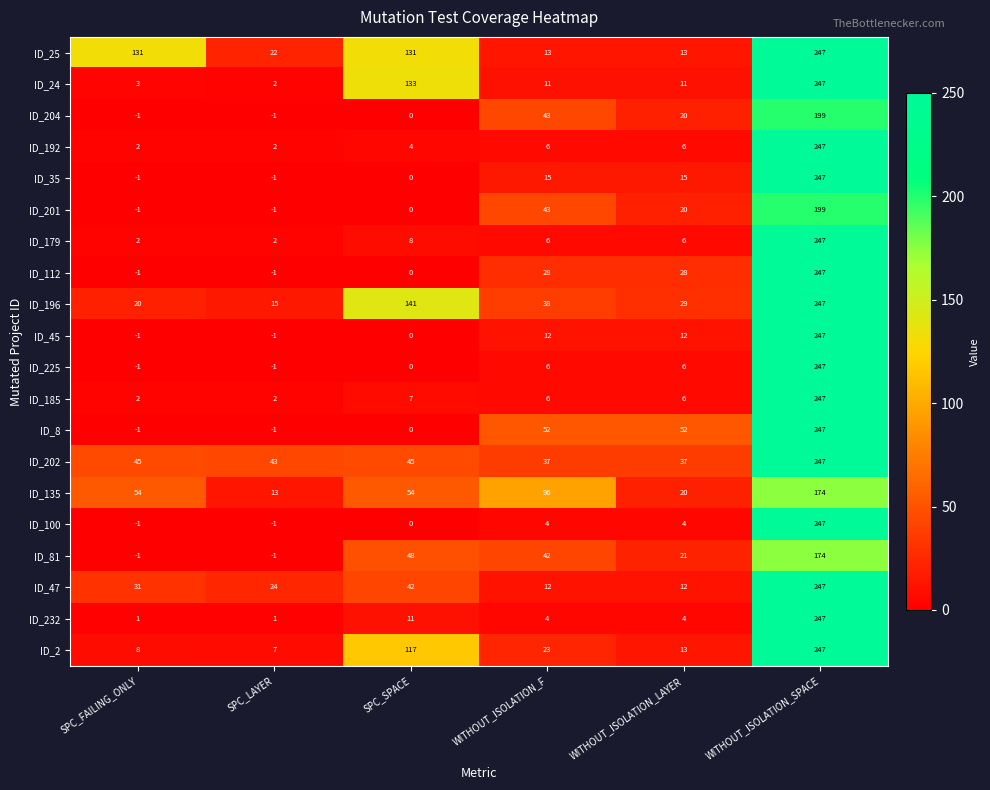

What is the difference between the ID_2 values at SPC_LAYER and WITHOUT_ISOLATION_LAYER?

6